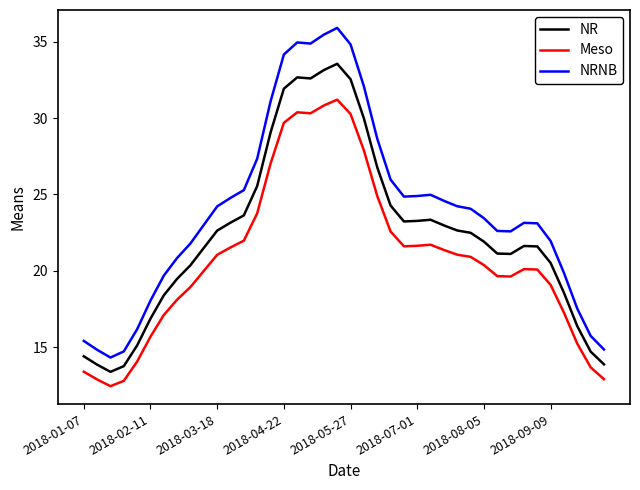

True or false: NR and Meso cross at least once.

False